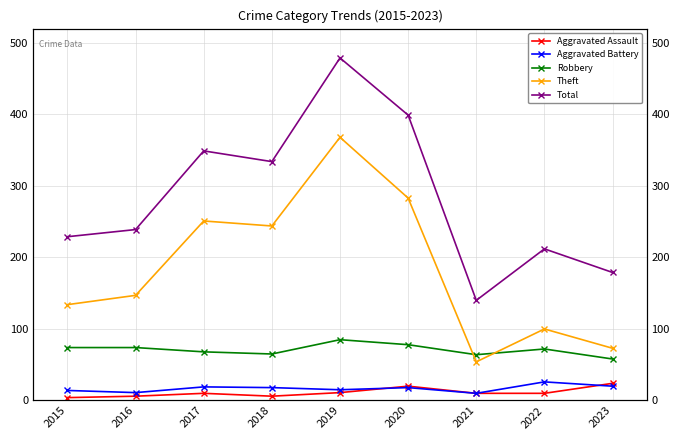

What is the difference between the second highest and minimum values in the Total series?

259